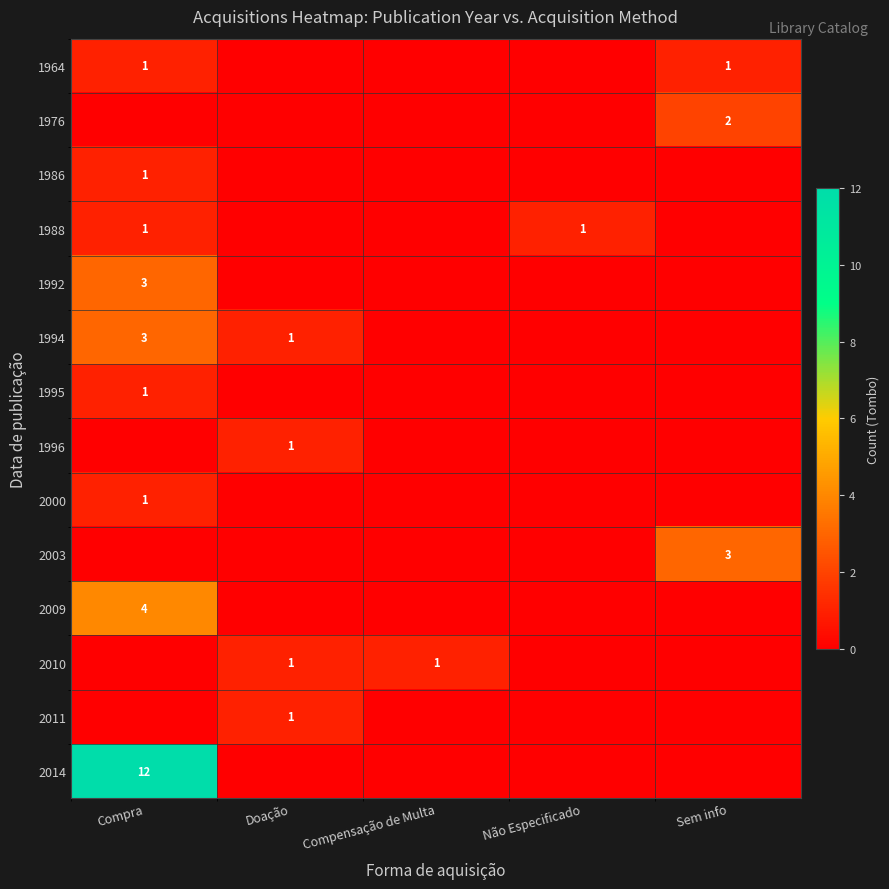

How many distinct data groups are displayed?

14